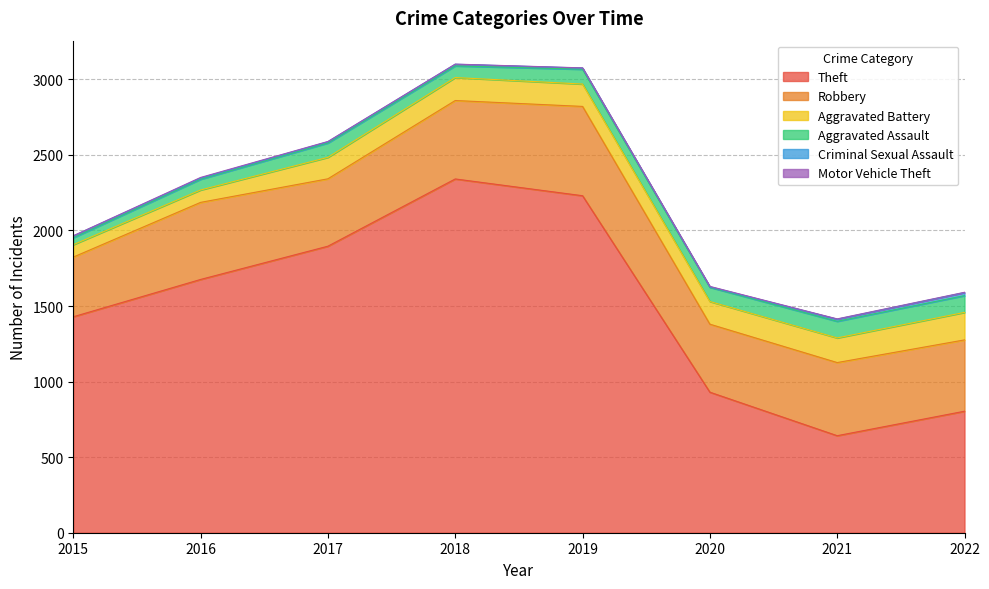

Between 2015 and 2022, which series saw the biggest shift?

Theft